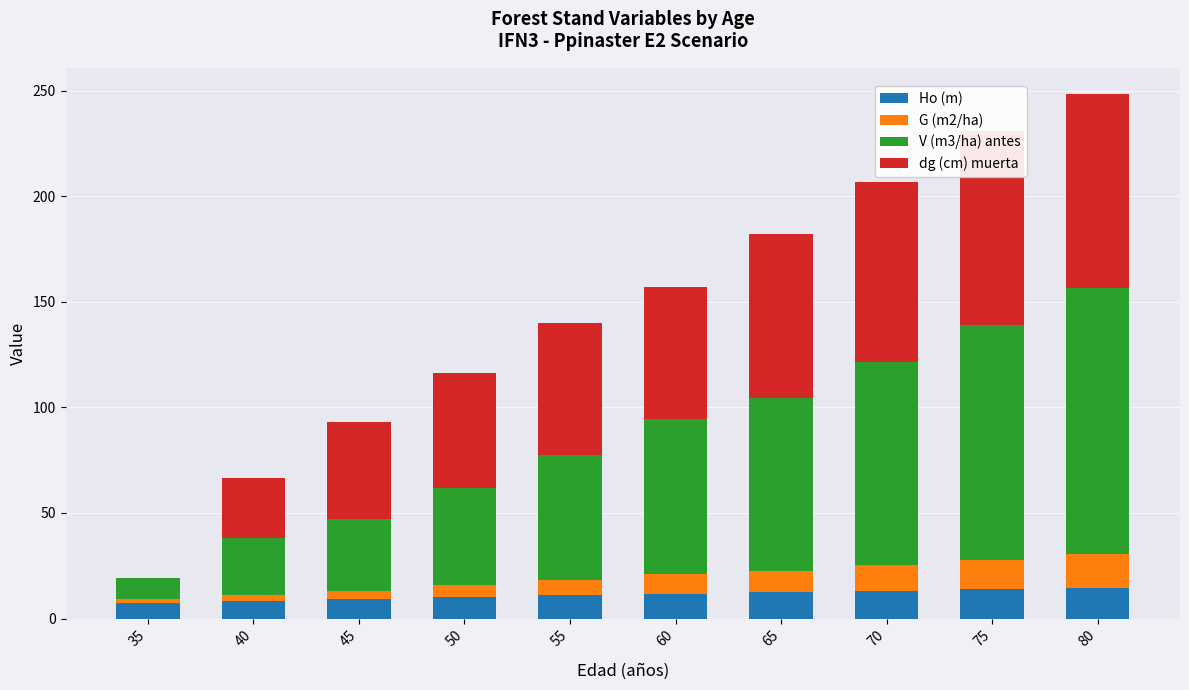

Which category has the lowest value across all series?

35